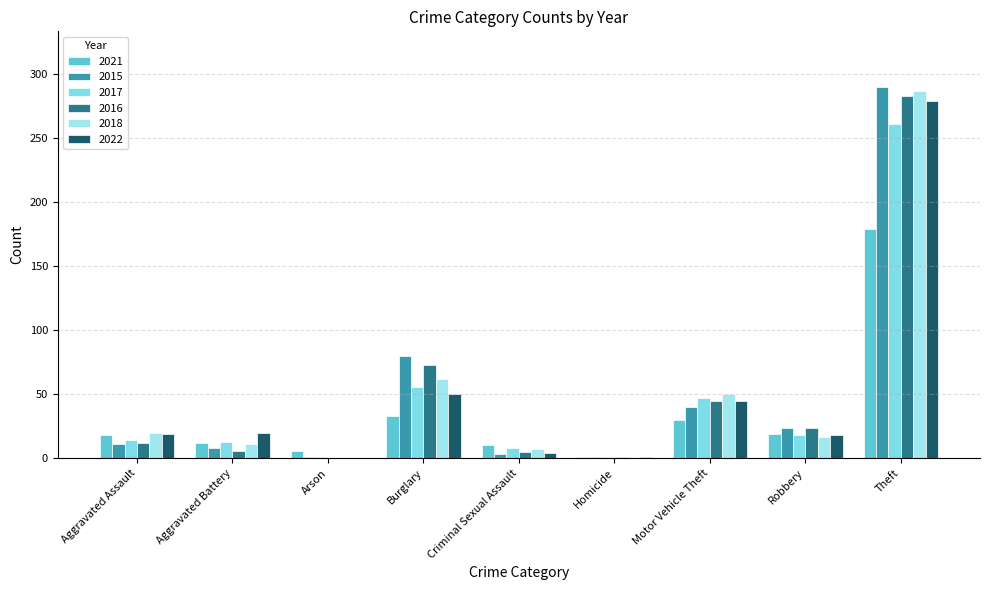

Between Arson and Motor Vehicle Theft, which series saw the biggest shift?

2018